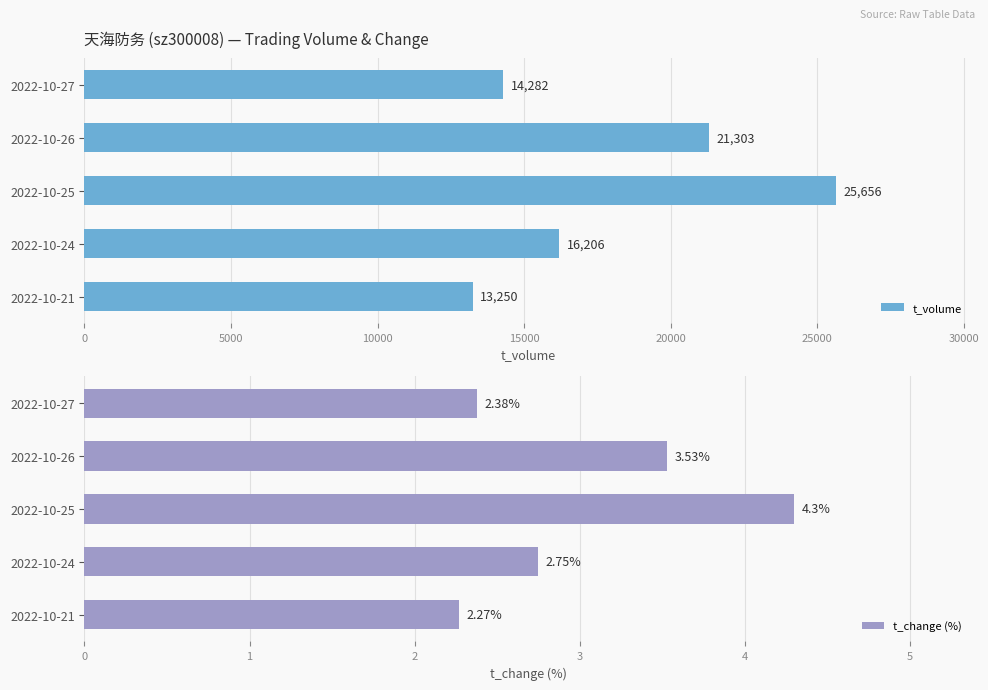

Rank the categories by t_volume value from highest to lowest.

2022-10-25, 2022-10-26, 2022-10-24, 2022-10-27, 2022-10-21